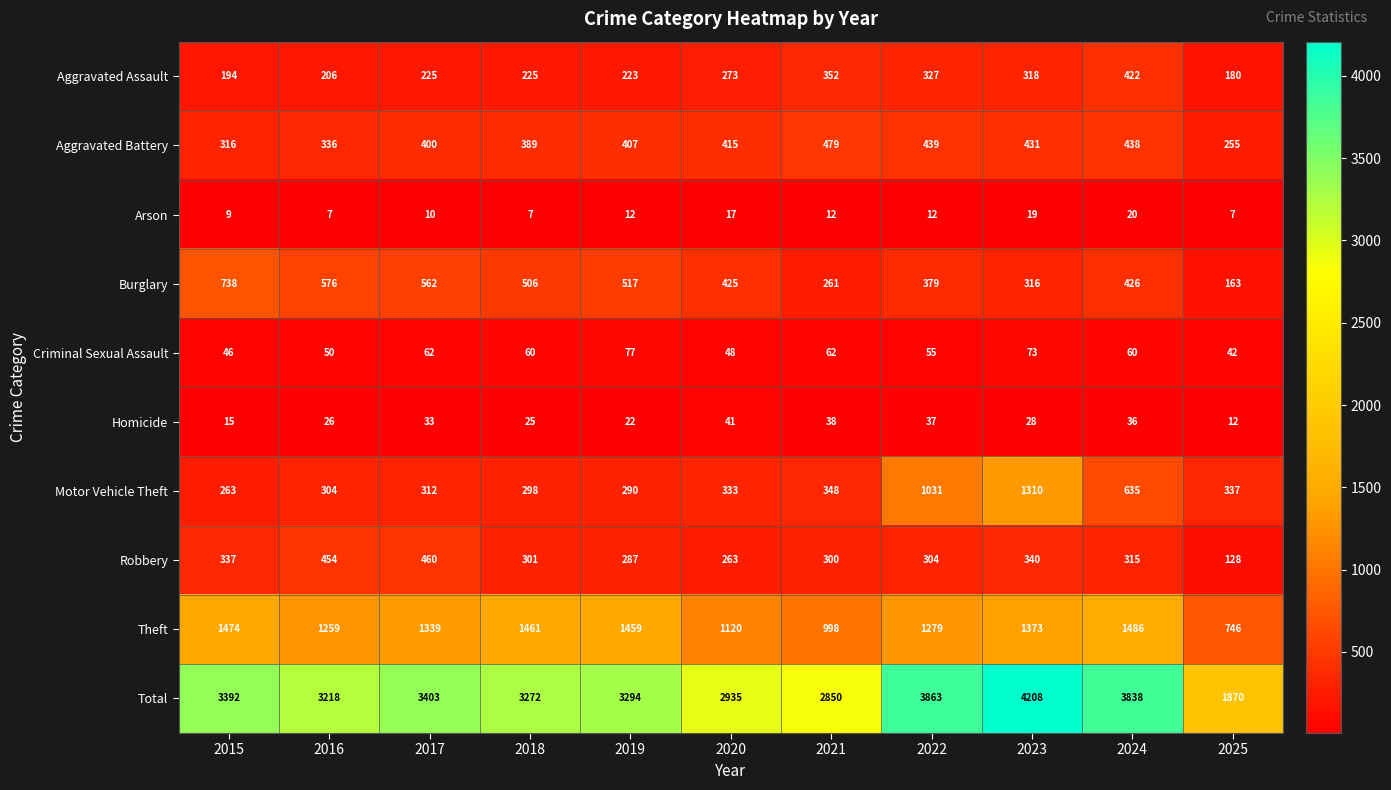

What value does the Motor Vehicle Theft series have at 2018?

298